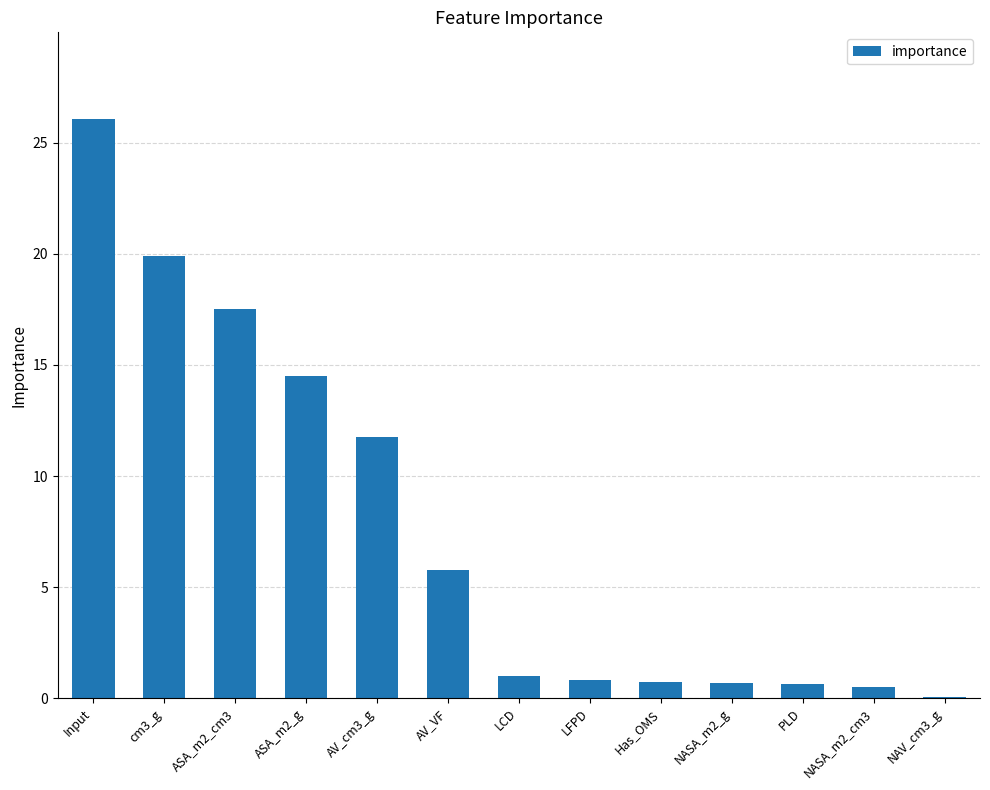

Between LCD and AV_cm3_g, which is larger?

AV_cm3_g